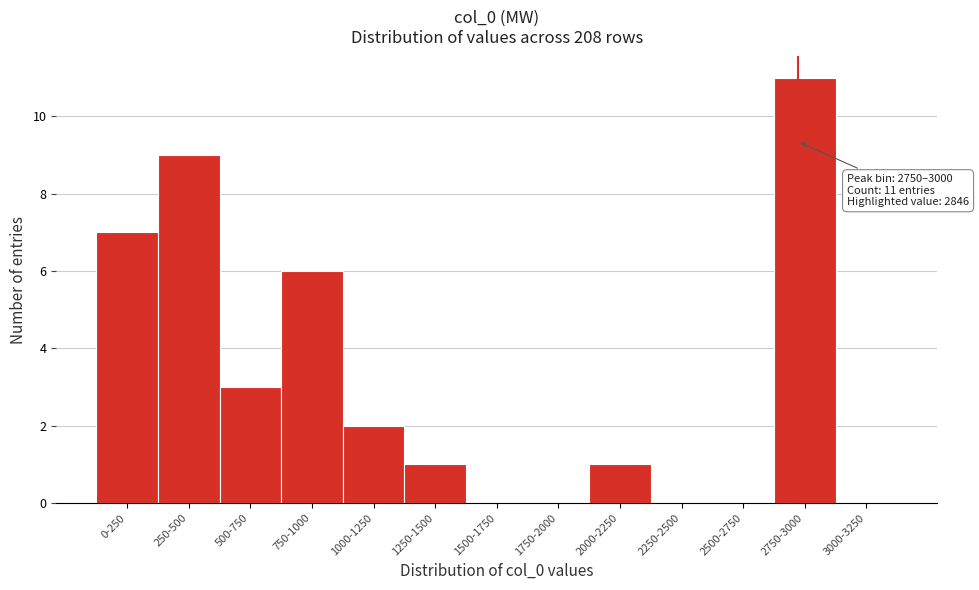

Reading left to right, extract all data points from this chart.

0-250=7	250-500=9	500-750=3	750-1000=6	1000-1250=2	1250-1500=1	1500-1750=0	1750-2000=0	2000-2250=1	2250-2500=0	2500-2750=0	2750-3000=11	3000-3250=0